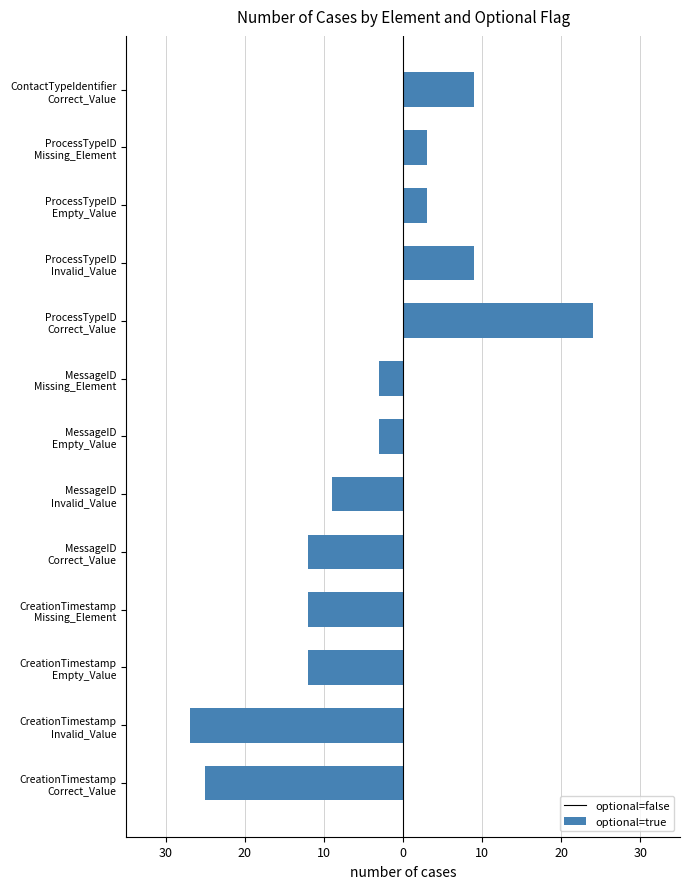

How many series are shown in this chart?

2